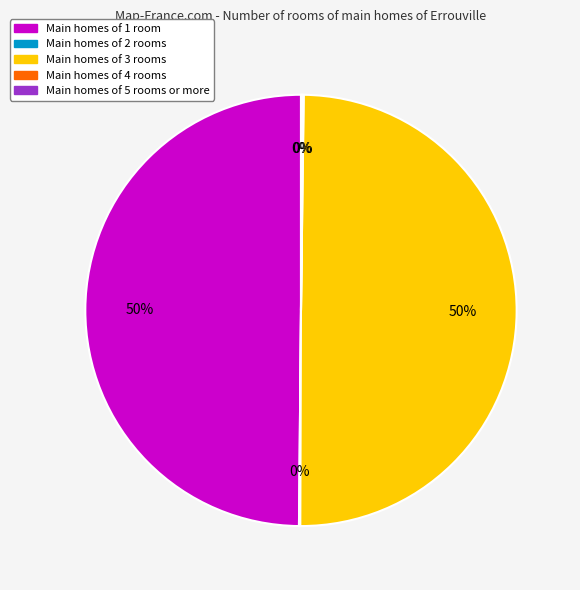

To the nearest percent, what is the difference between the largest and smallest slice percentages?

50%